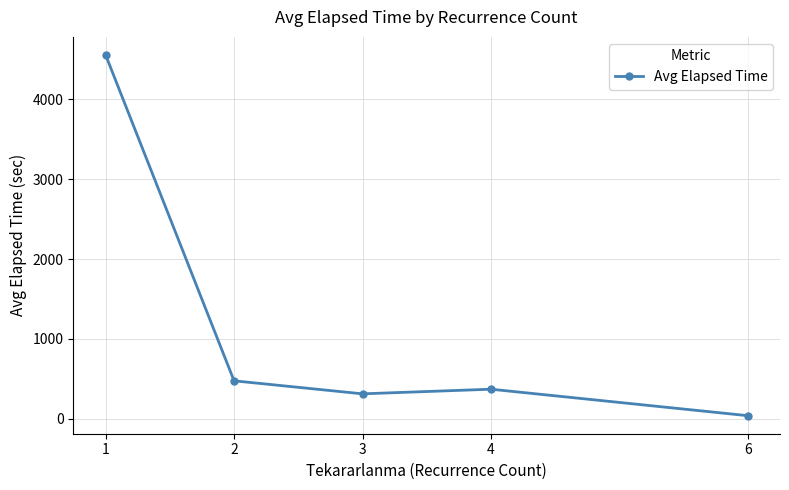

How many series are shown in this chart?

1